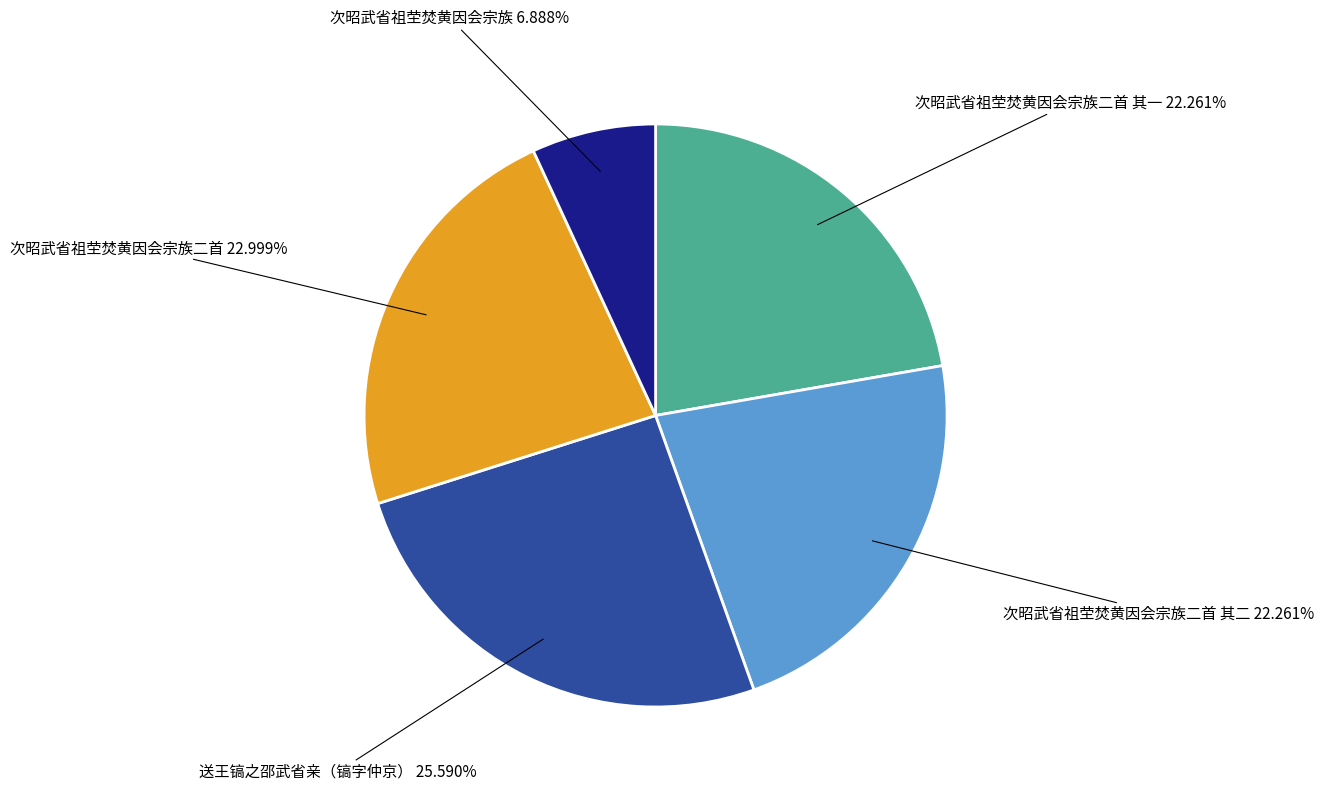

Rank the categories by value from lowest to highest.

次昭武省祖茔焚黄因会宗族, 次昭武省祖茔焚黄因会宗族二首 其一, 次昭武省祖茔焚黄因会宗族二首 其二, 次昭武省祖茔焚黄因会宗族二首, 送王镐之邵武省亲（镐字仲京）